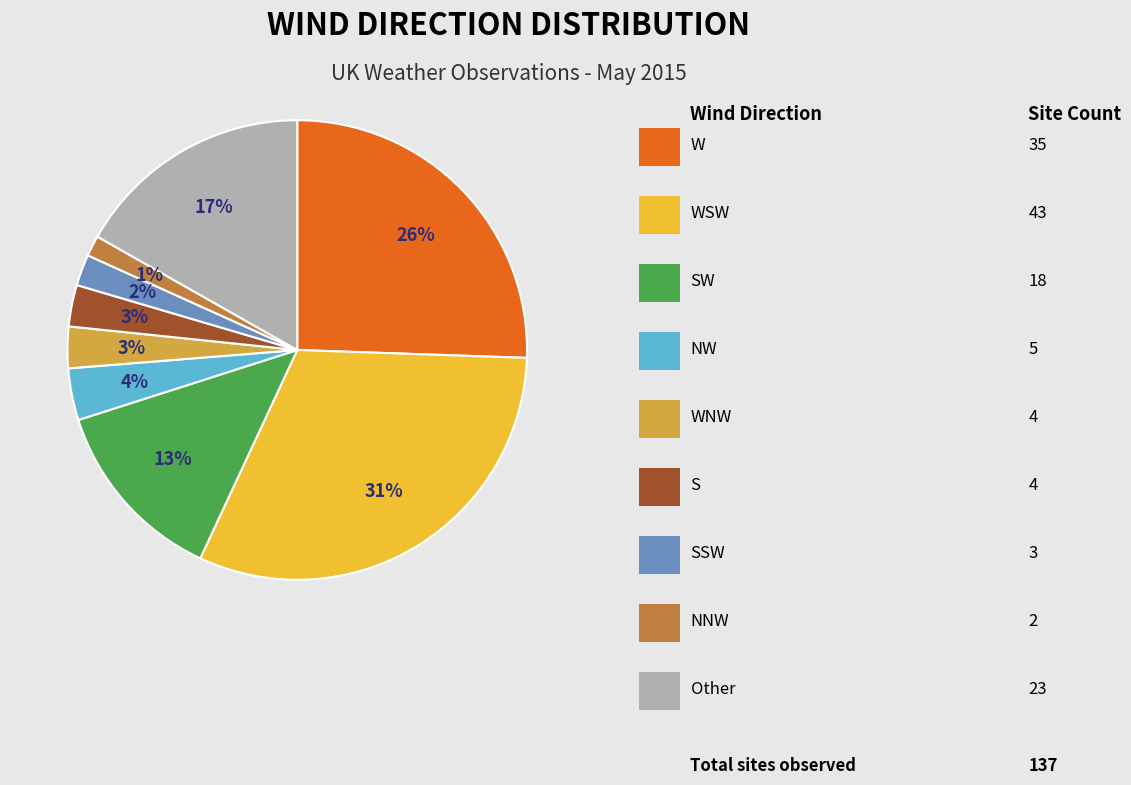

Does any single category account for the majority?

No